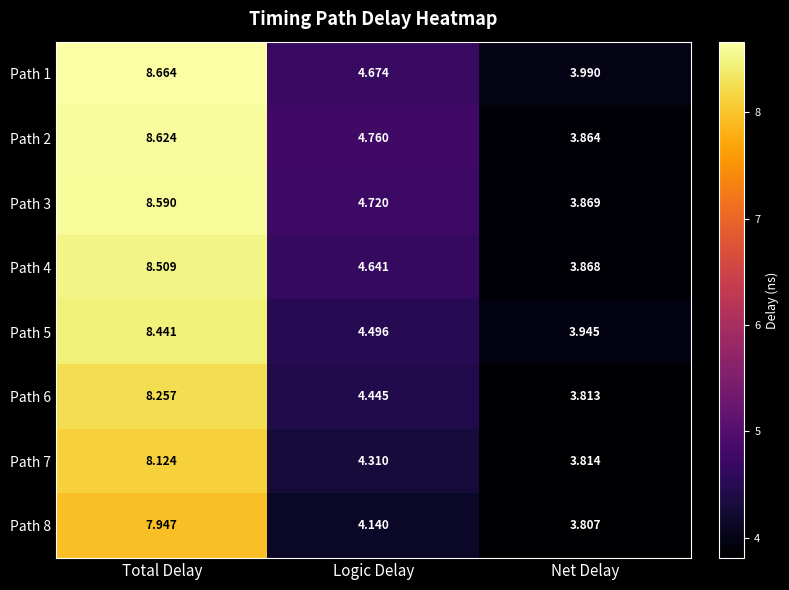

Which category has the highest value in the Path 6 series?

Total Delay